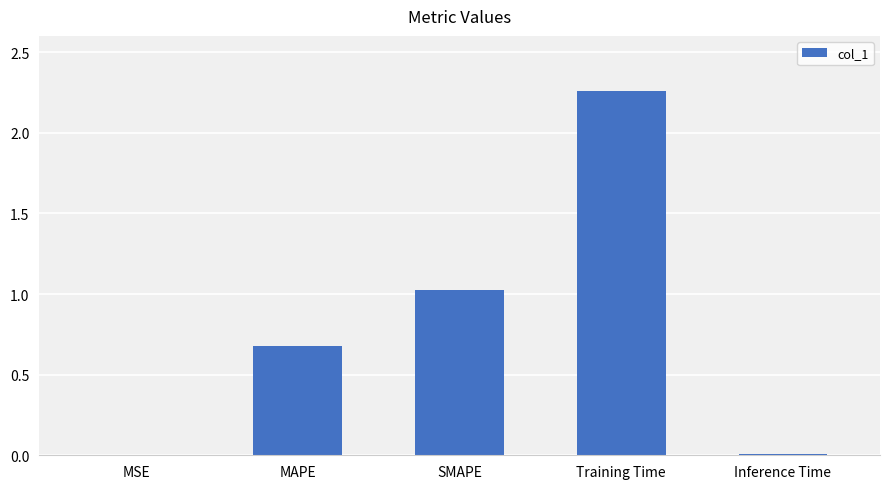

At which category does the chart reach its peak across all series?

Training Time